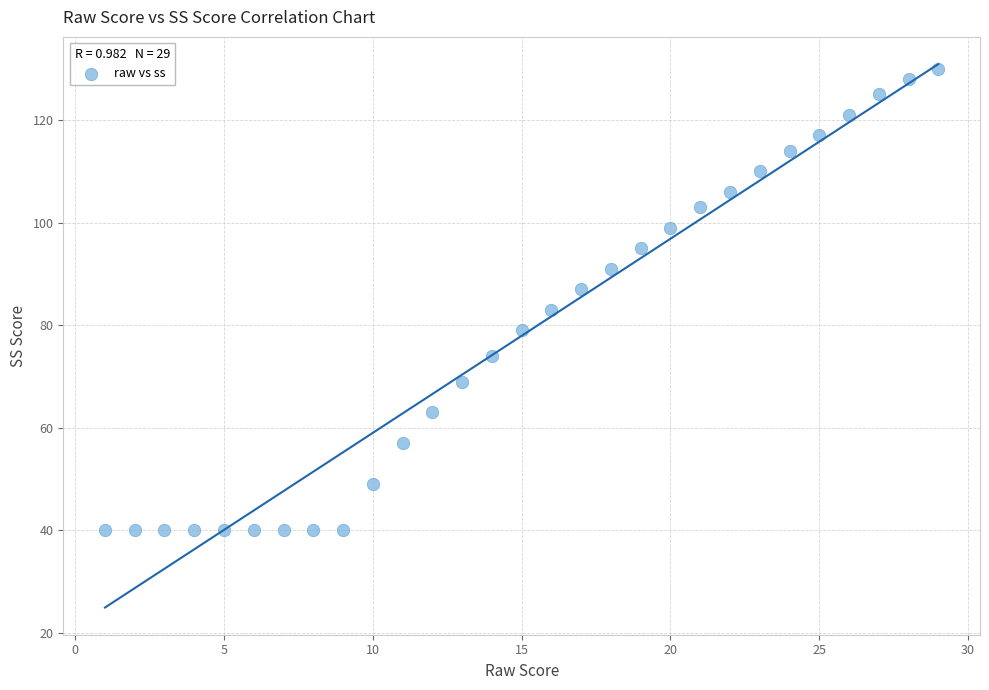

What is the range of Y values (max minus min)?

90